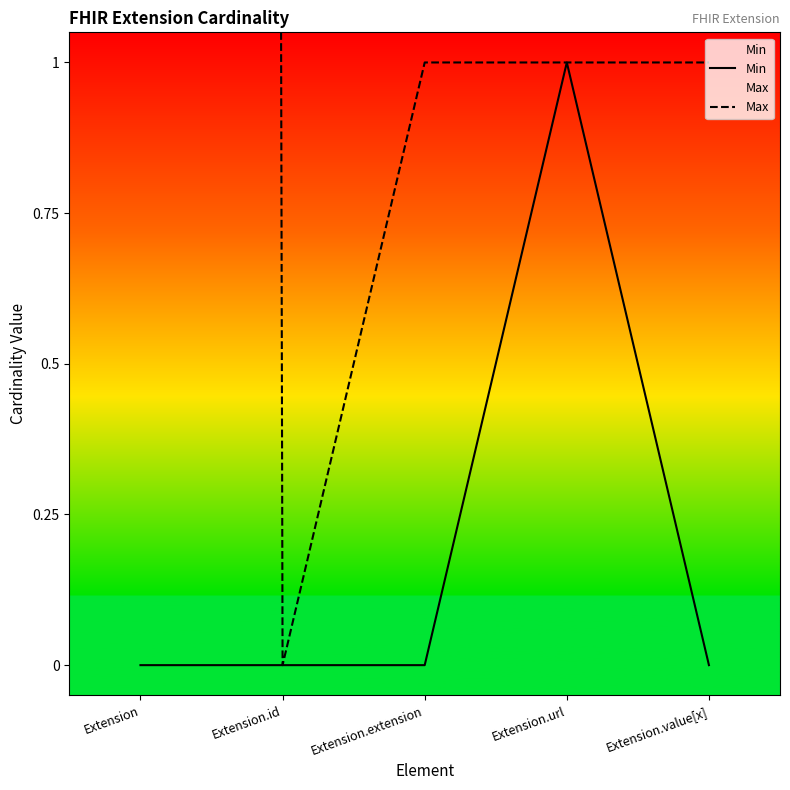

Reading left to right, transcribe all the data shown in this chart.

Min: Extension=0	Extension.id=0	Extension.extension=0	Extension.url=1	Extension.value[x]=0
Max: Extension=99	Extension.id=0	Extension.extension=1	Extension.url=1	Extension.value[x]=1